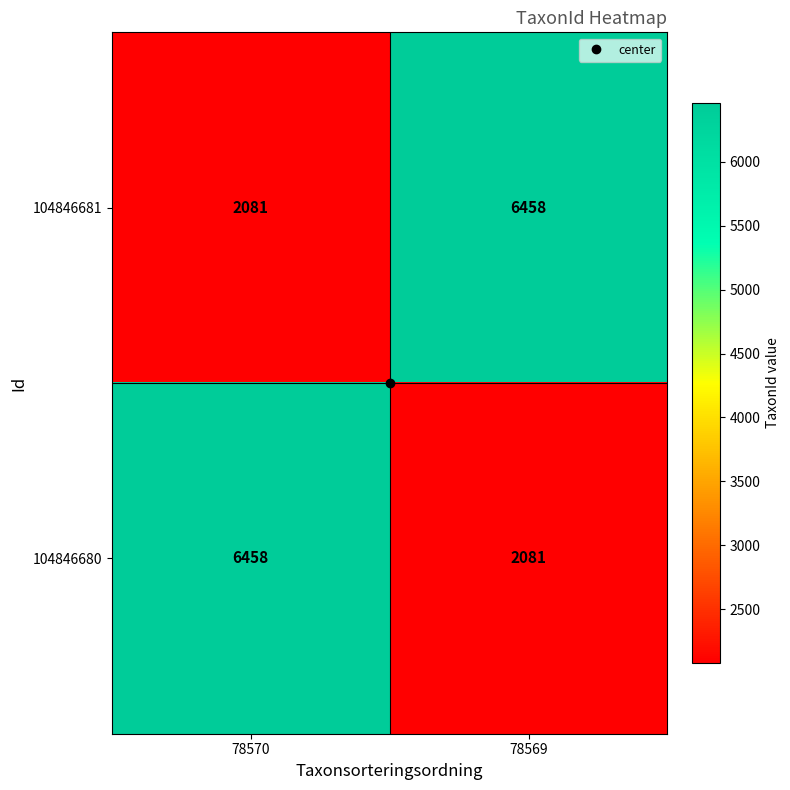

True or false: 104846681 has a value of 841 at 78570.

False